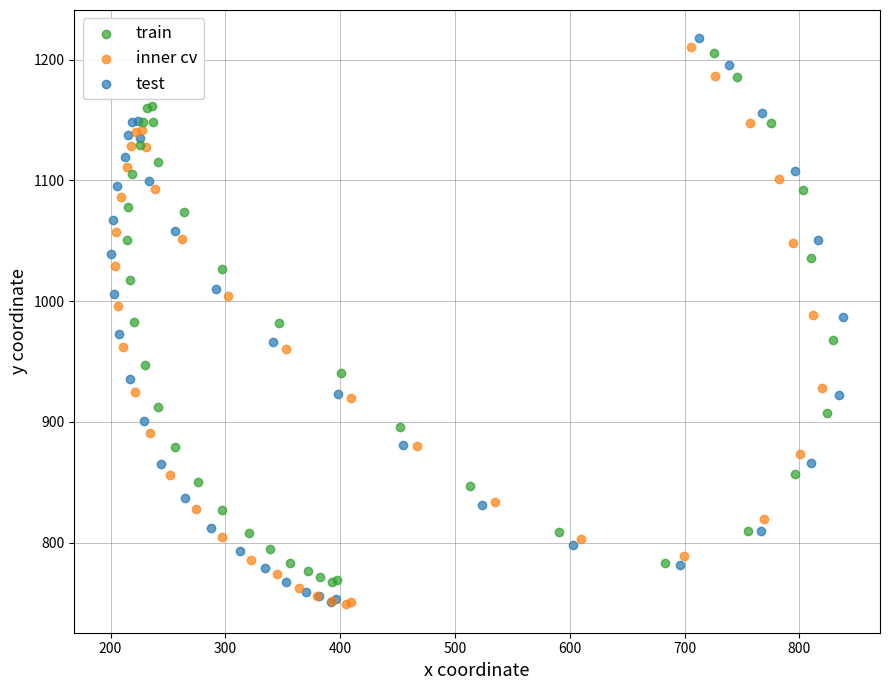

Which series has the widest spread of Y values?

test